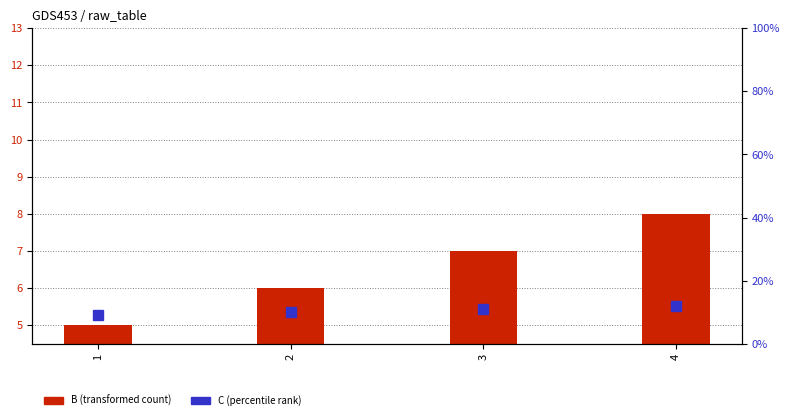

The value of B (transformed count) at 4 is 8. True or false?

True